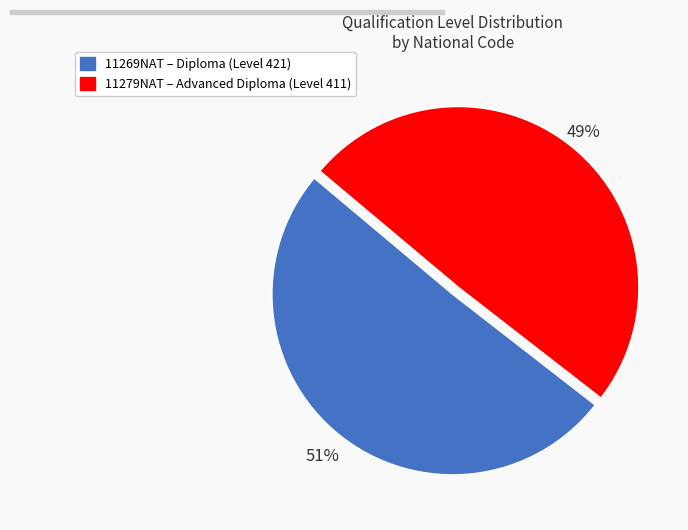

To the nearest percent, what is the average slice percentage?

50%